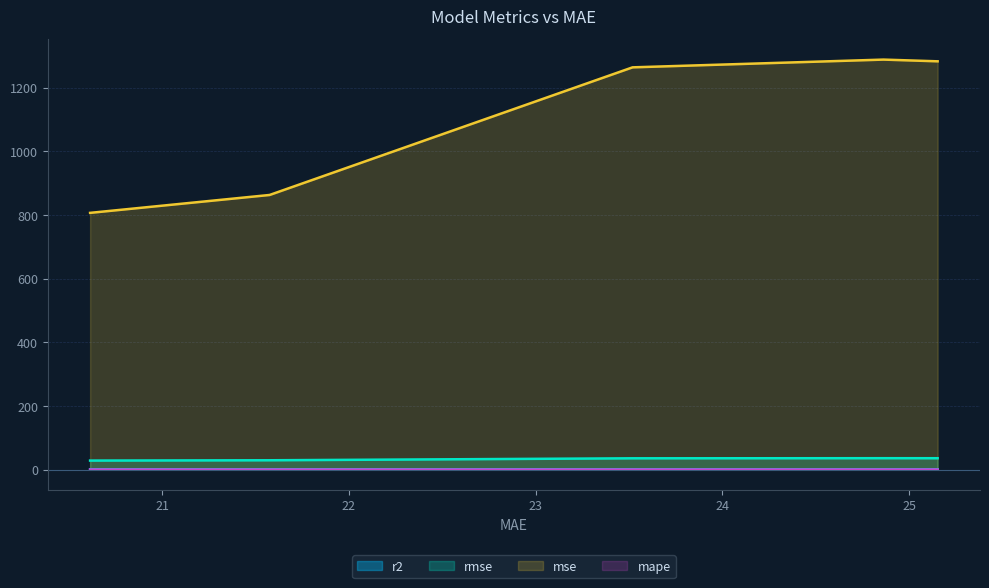

Is the value of rmse at 23.519011019530417 greater than the value of mse at 20.614138788422185?

No